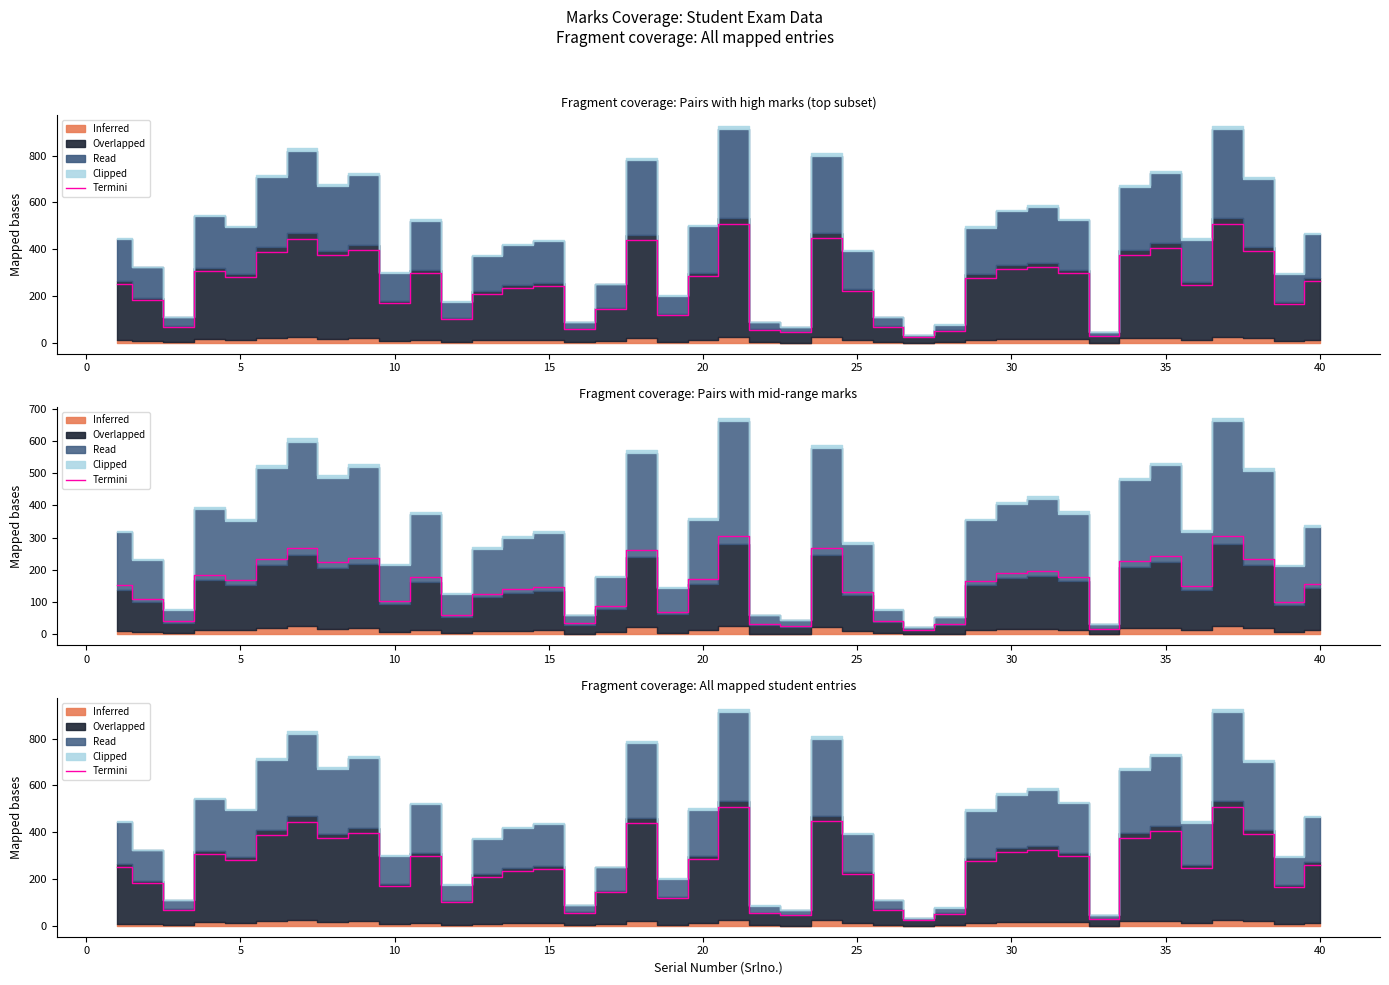

How many lines are shown in the chart?

1